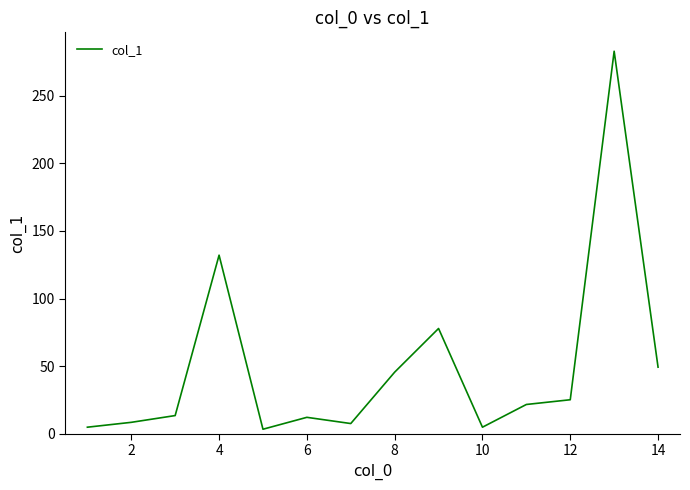

What is the maximum value shown in the chart?

282.9